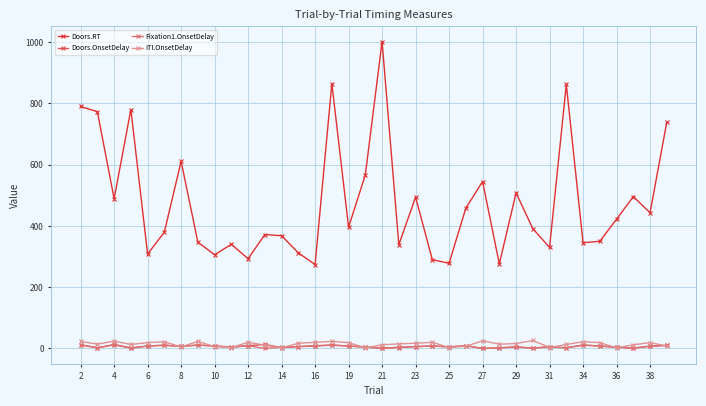

What is the sum of all Doors.RT values?

17139